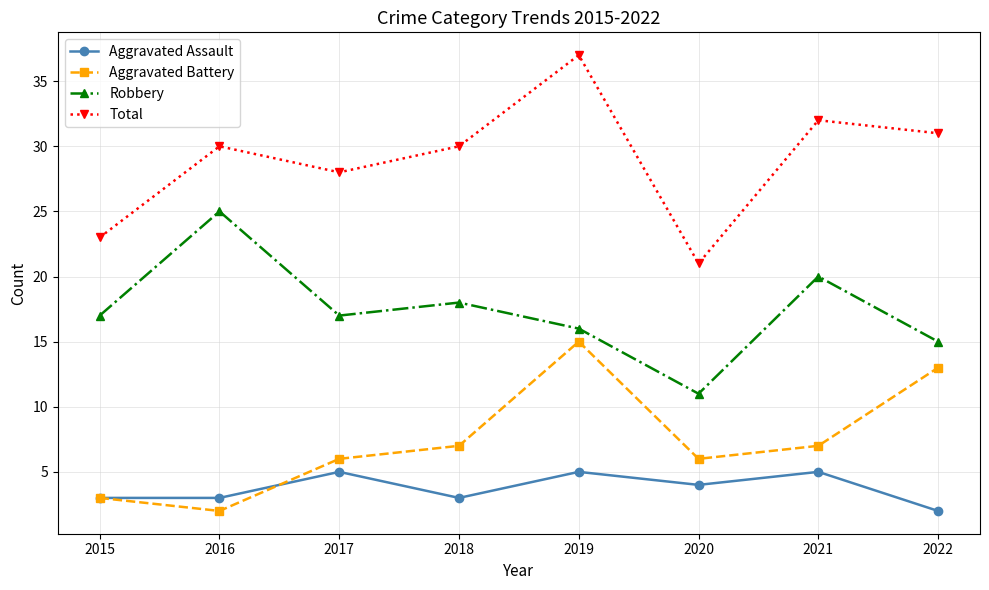

What is the difference between the maximum and second lowest values in the Aggravated Assault series?

2